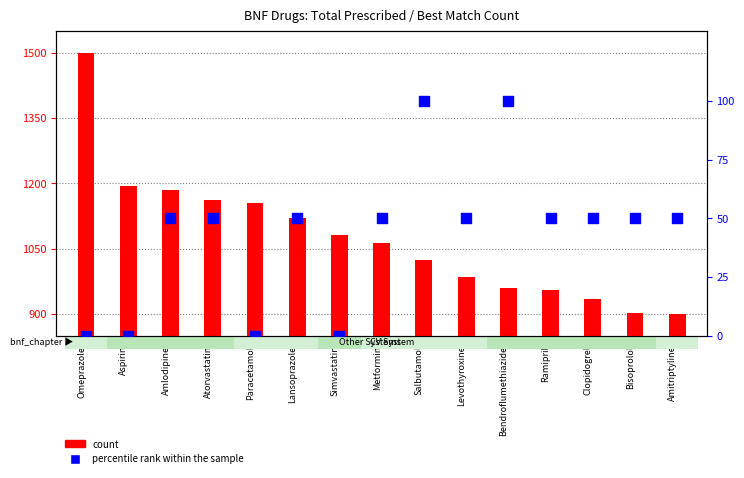

Which series reaches the maximum Y coordinate?

count